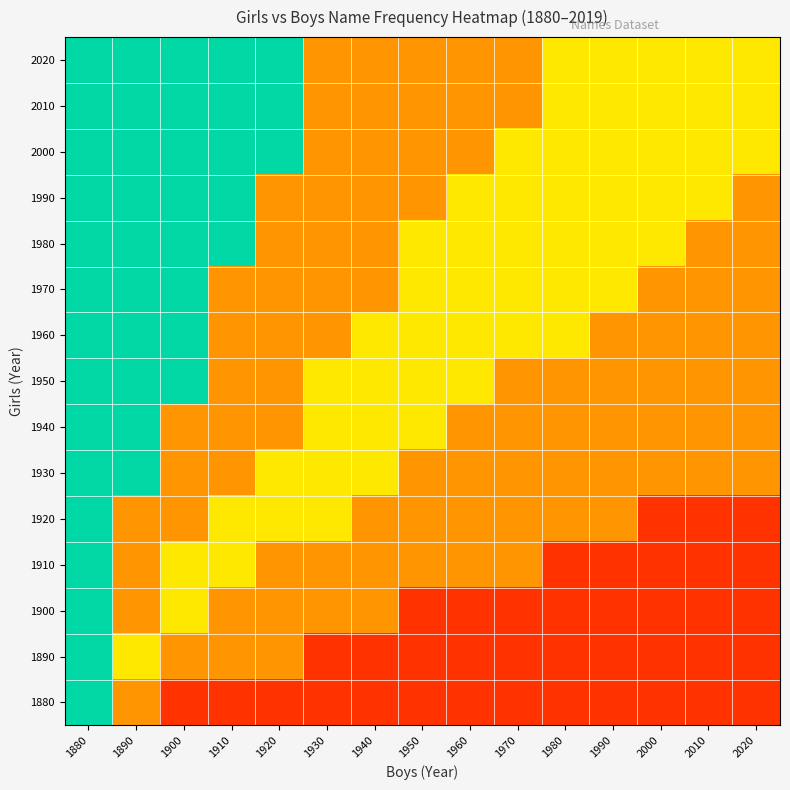

How many distinct data groups are displayed?

15